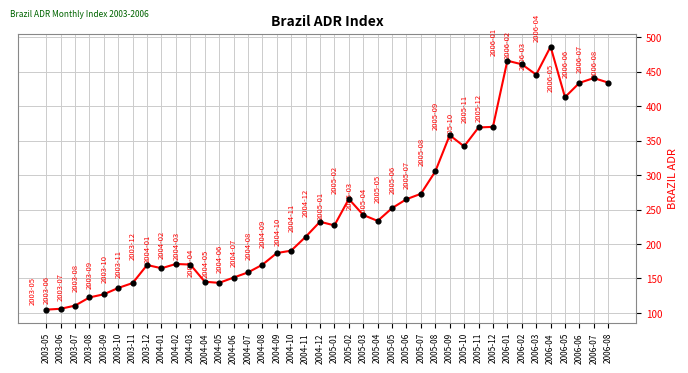

What is the change in value from 2003-10 to 2005-04?

+97.3